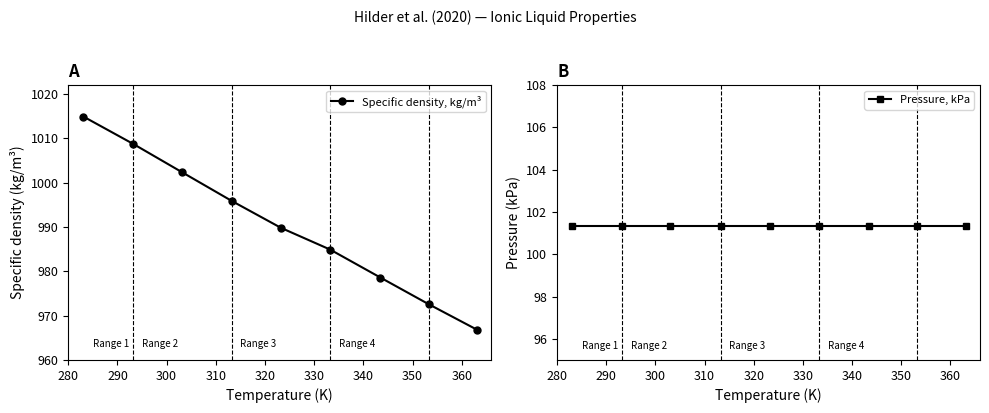

True or false: Specific density, kg/m³ and Pressure, kPa cross at least once.

False